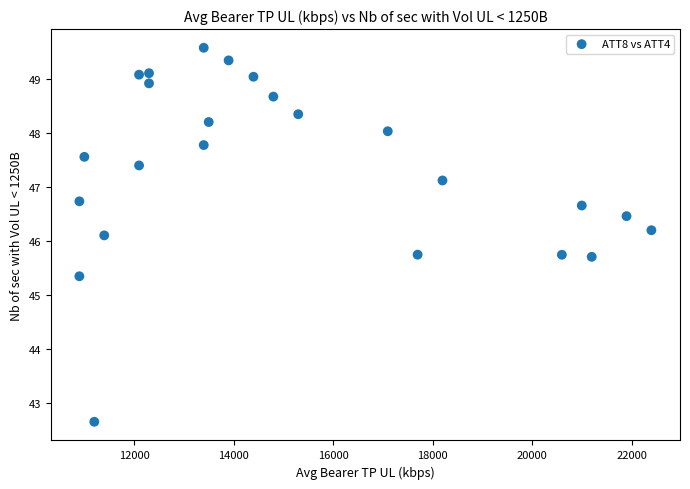

What Y value in the scatter plot is closest to 46?

46.1